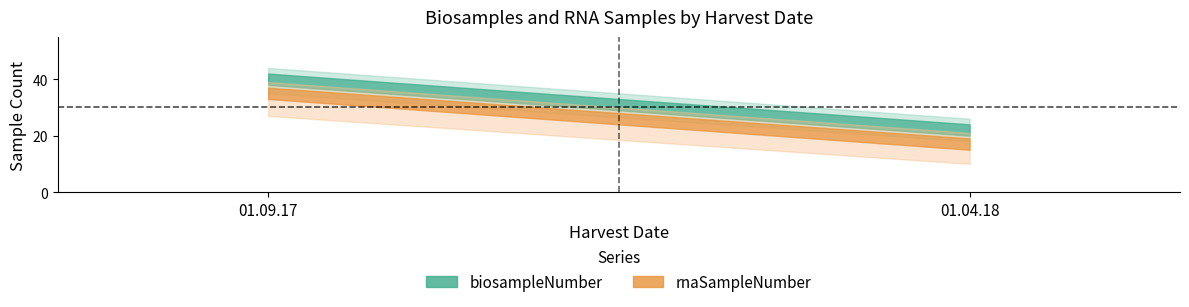

What is the minimum value for biosampleNumber?

22